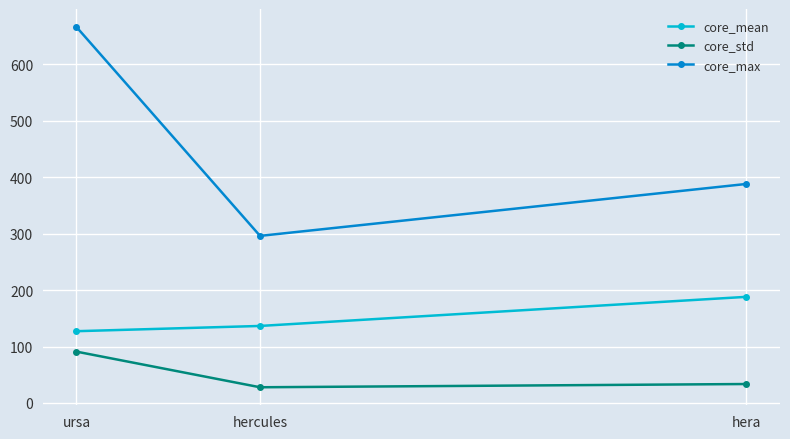

What is the minimum value shown in the chart?

27.8